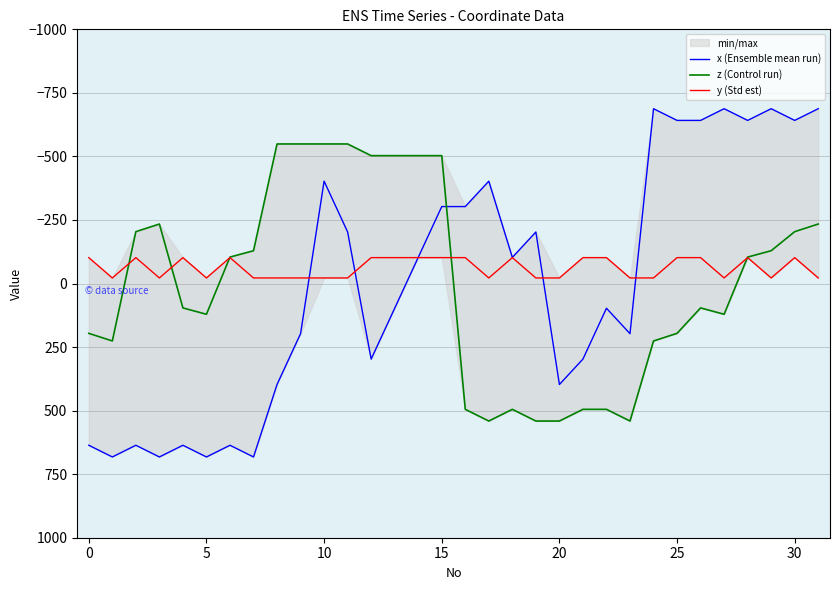

How many lines are shown in the chart?

3